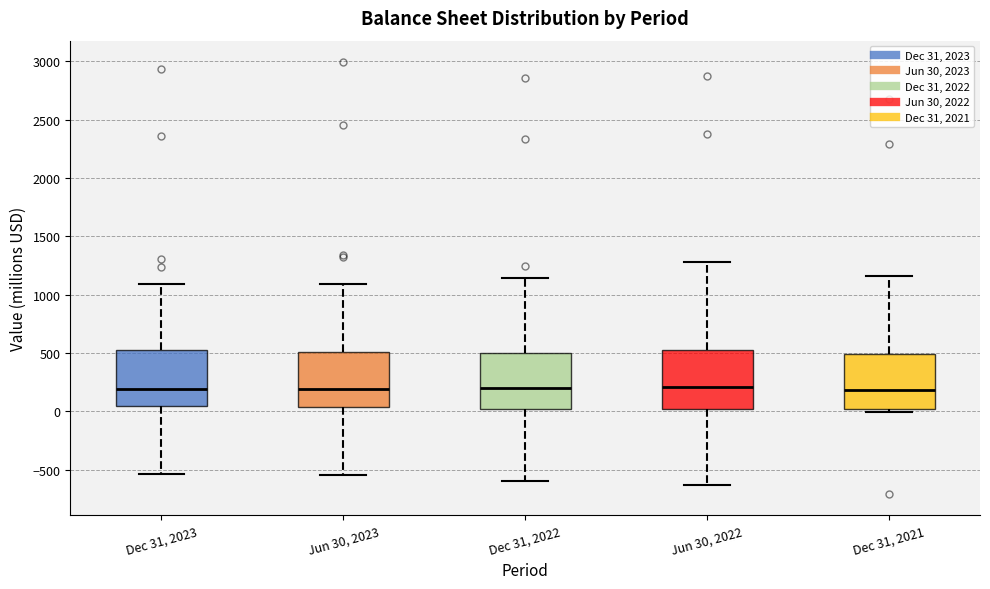

Reading left to right, read every box against the y-axis: the position of its median line, the range the box covers, and the ends of its whiskers. The values are not printed on the chart, so give them approximately, as read against the axis.

Dec 31, 2023: median 200, box 50 to 500, whiskers -550 to 1100
Jun 30, 2023: median 200, box 50 to 500, whiskers -550 to 1100
Dec 31, 2022: median 200, box 0 to 500, whiskers -600 to 1150
Jun 30, 2022: median 200, box 0 to 550, whiskers -650 to 1300
Dec 31, 2021: median 200, box 0 to 500, whiskers 0 (just below the box's lower edge) to 1150